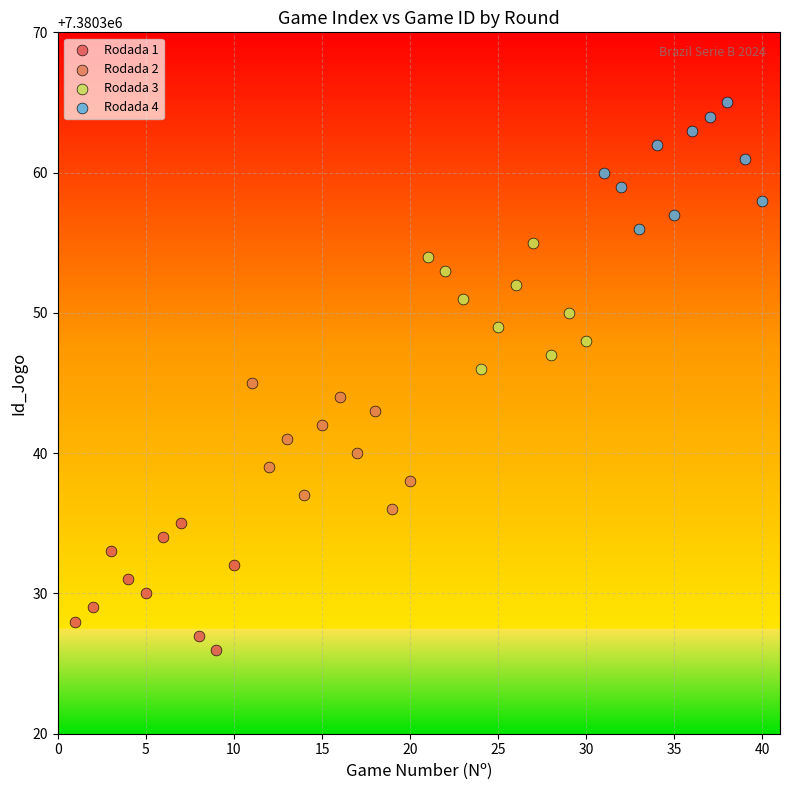

Which series reaches the minimum Y coordinate?

Rodada 1